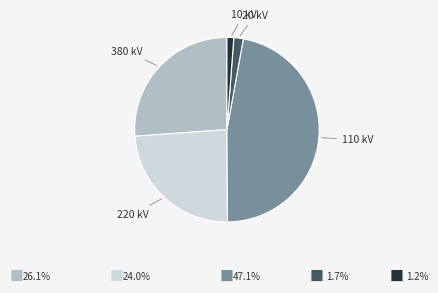

Is there any slice that represents more than half of the pie?

No